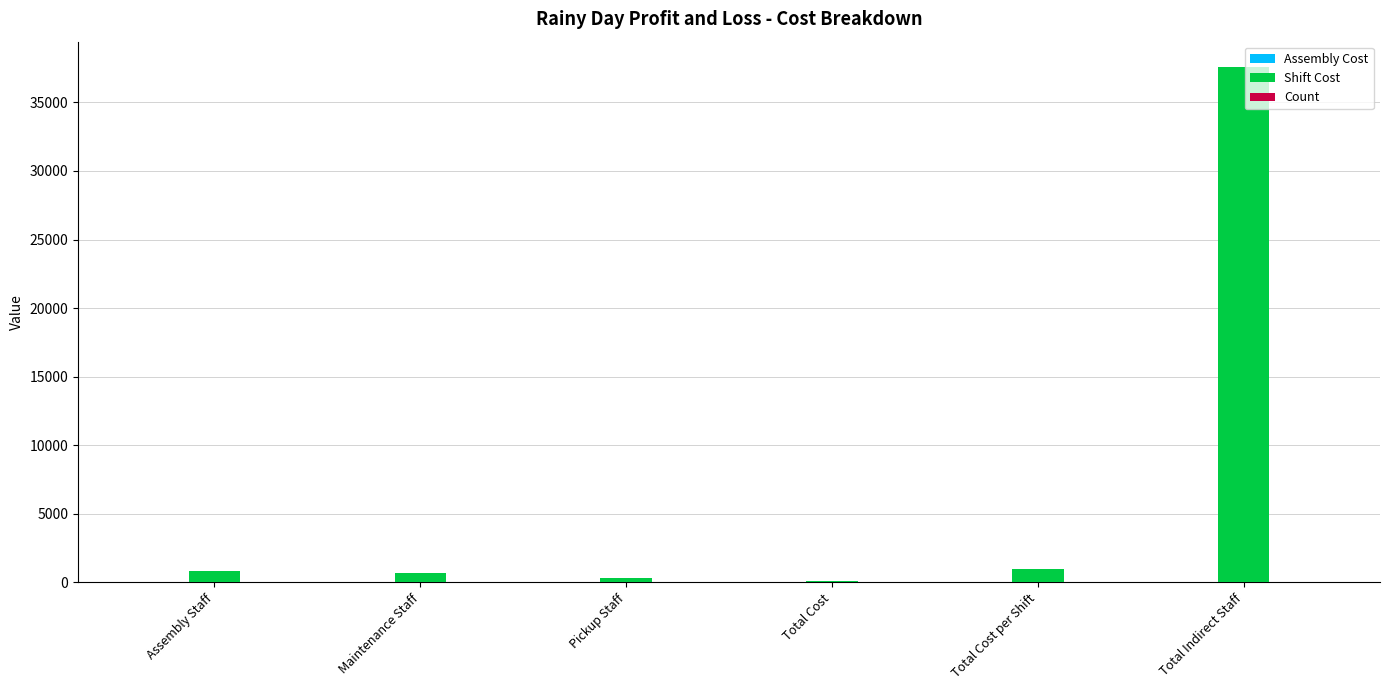

What is the sum of all Shift Cost values?

40527.9